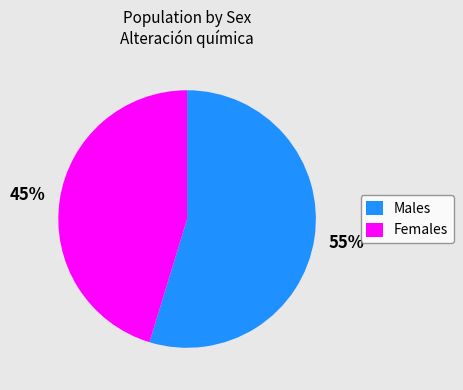

How many segments does this pie chart have?

2